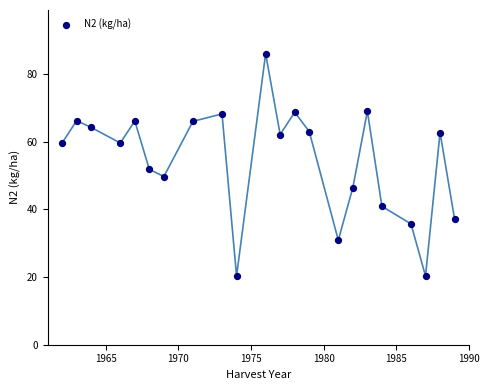

What Y value in the scatter plot is closest to 53?

51.8